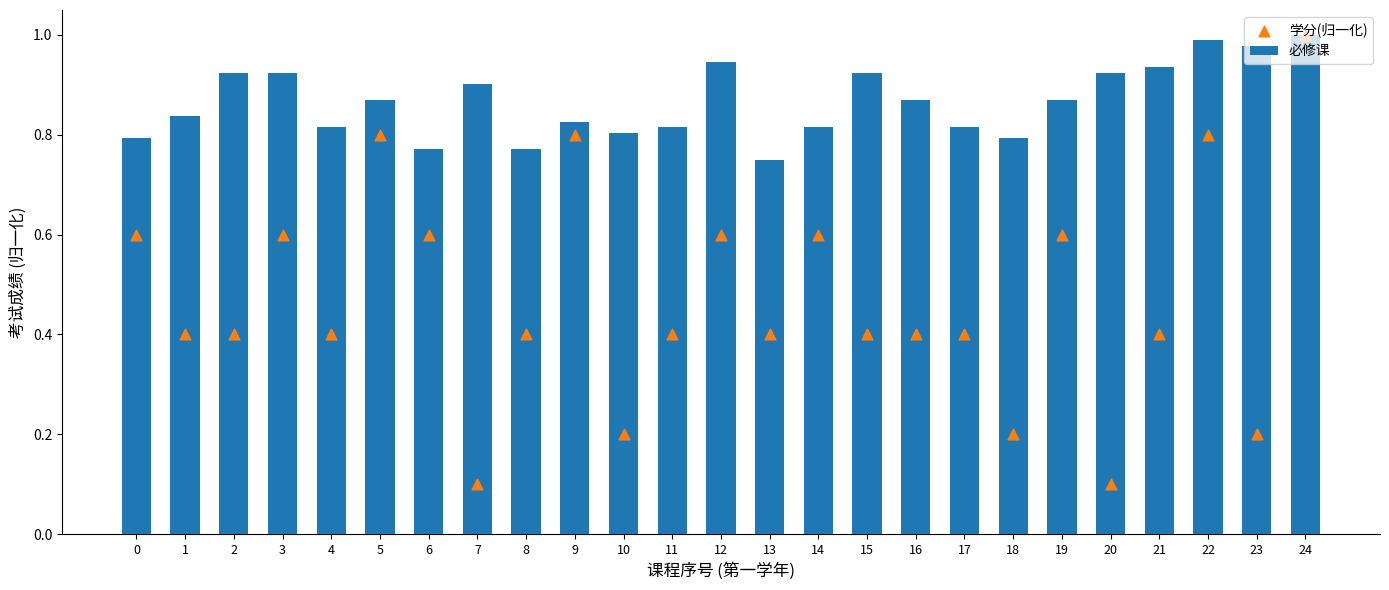

Which series has the largest total across all categories?

必修课